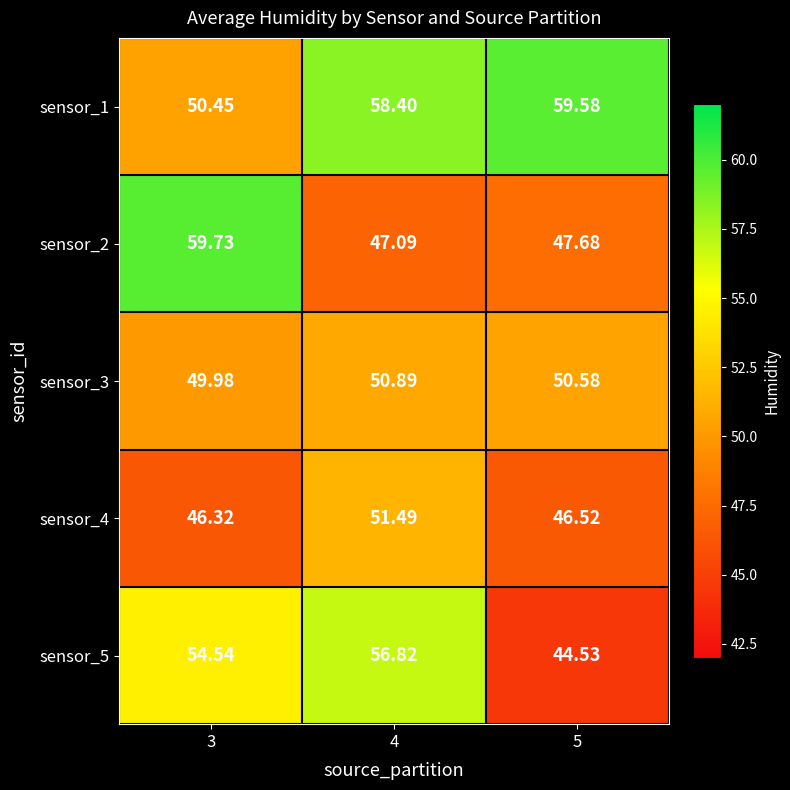

What is the total value across all series at 3?

261.0